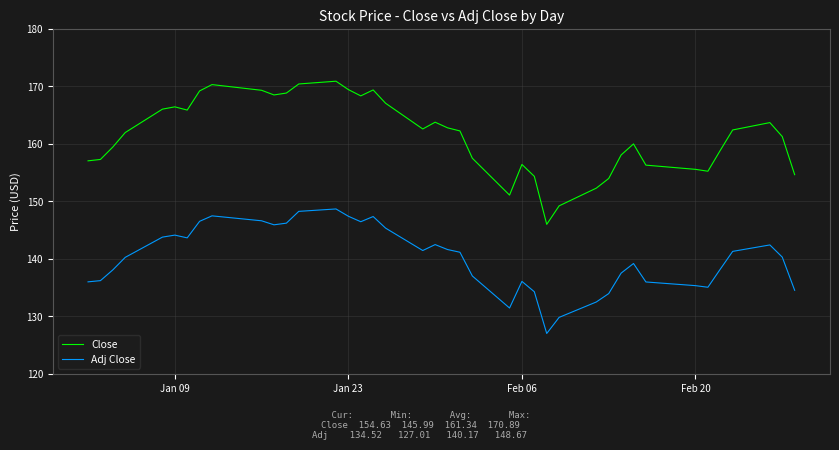

True or false: Adj Close and Close intersect in this chart.

False